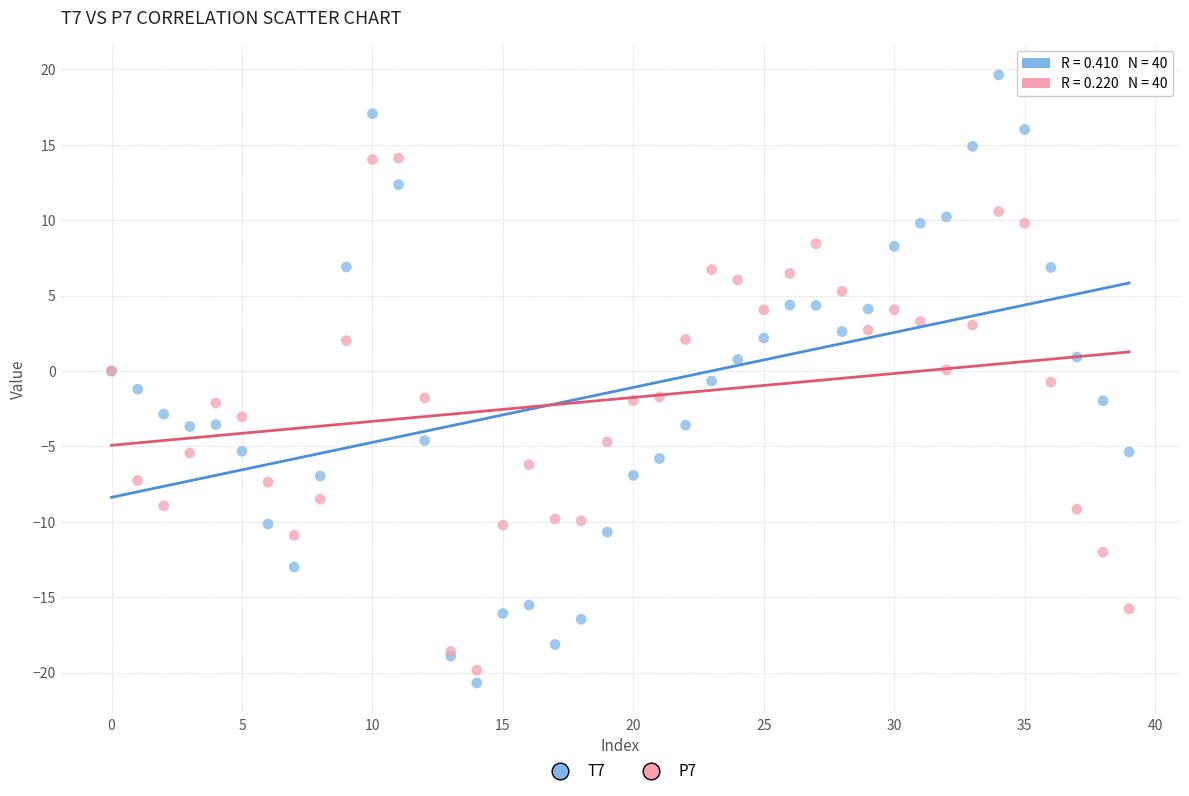

Which series contains the highest Y value?

T7